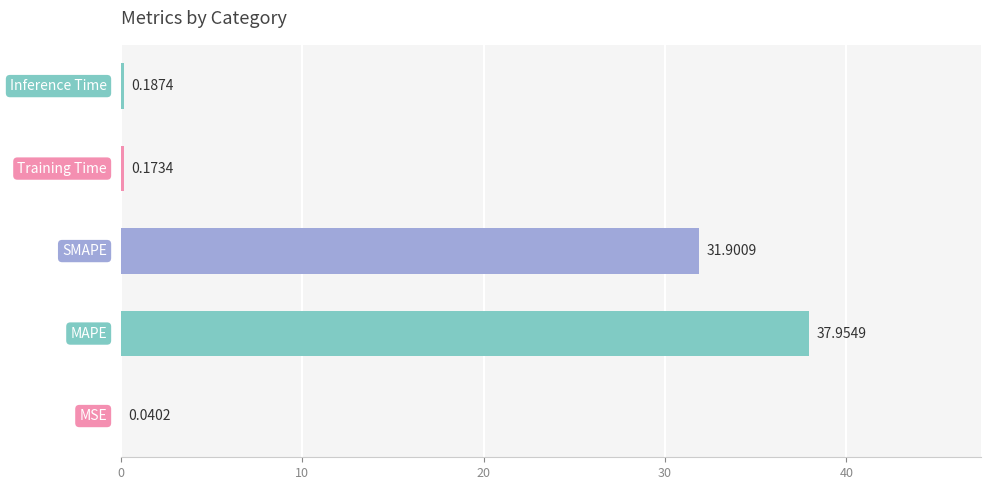

Are the bars grouped side by side (vs. stacked)?

No